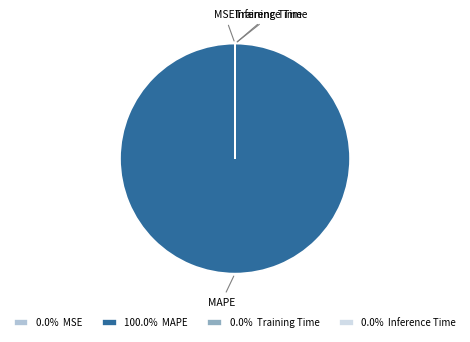

Is there any slice that represents more than half of the pie?

Yes